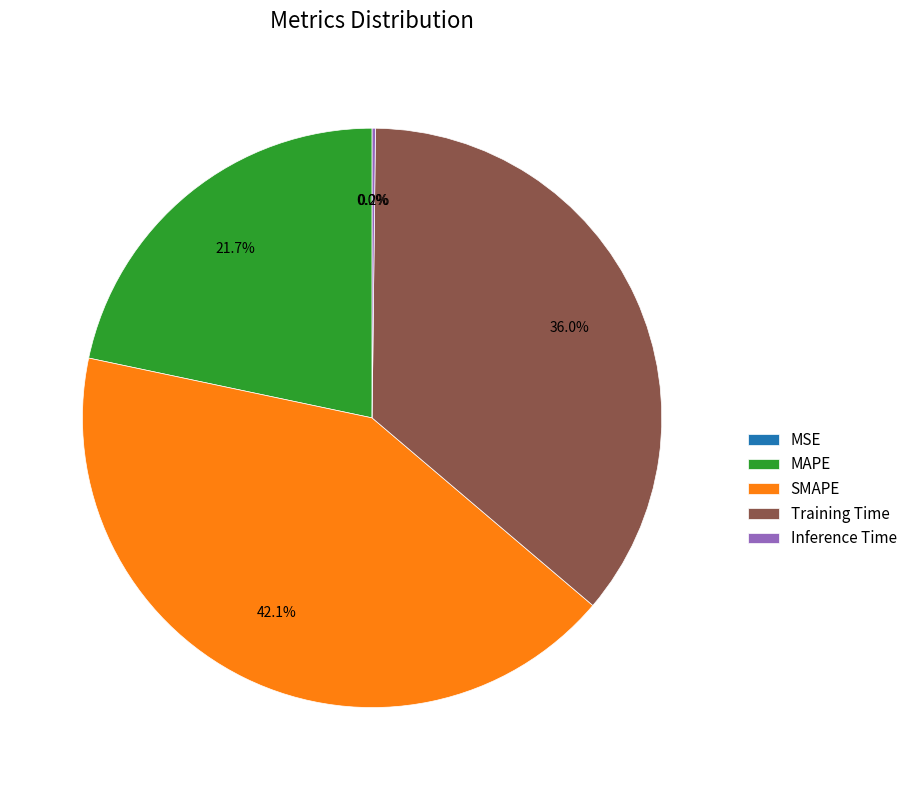

What is the largest slice in the pie chart?

SMAPE